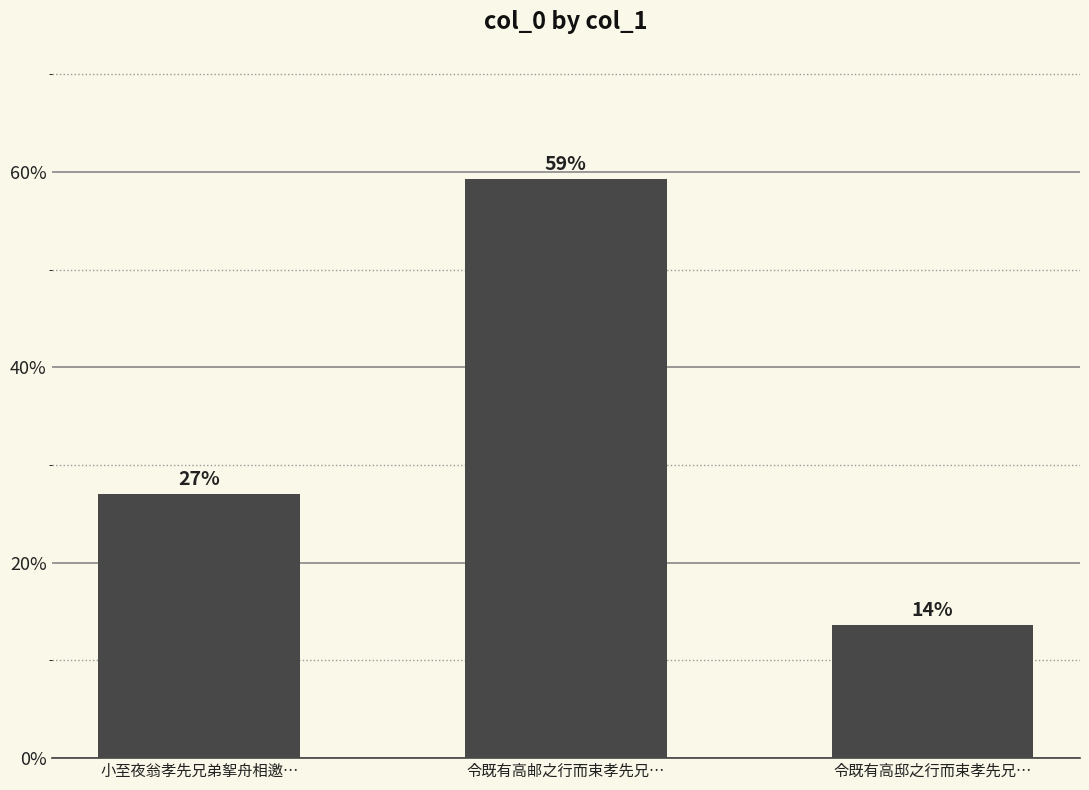

What is the average value?

33.3